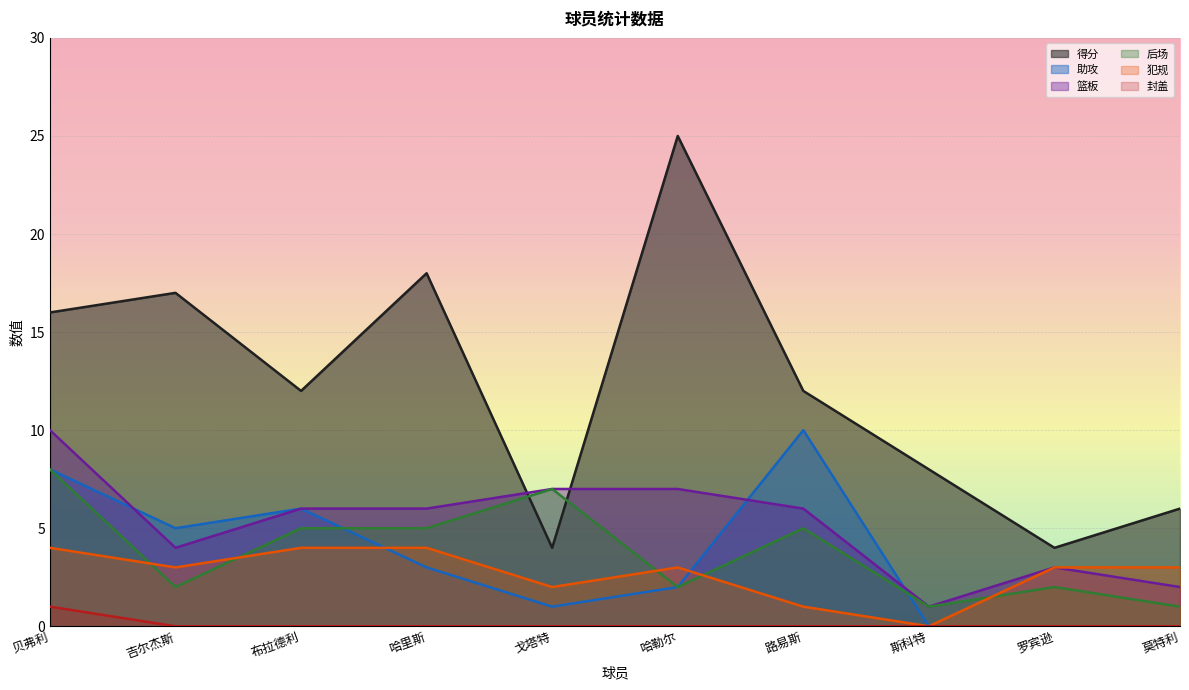

The 后场 series shows 2 at 布拉德利. True or false?

False